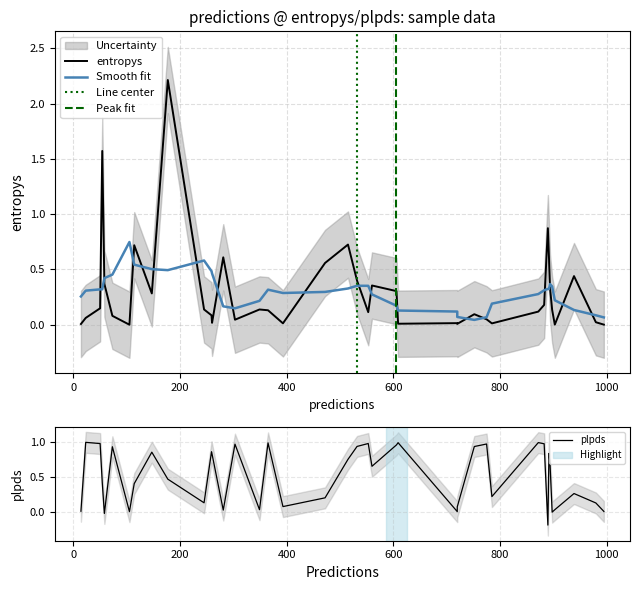

How many values in the plpds series exceed 0?

37